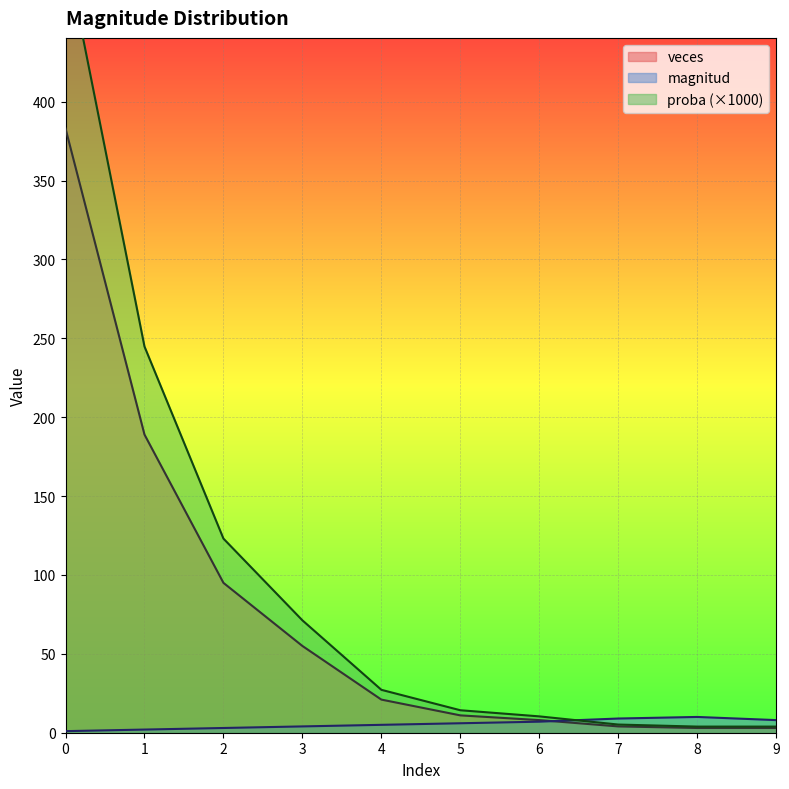

What is the maximum value for magnitud?

10